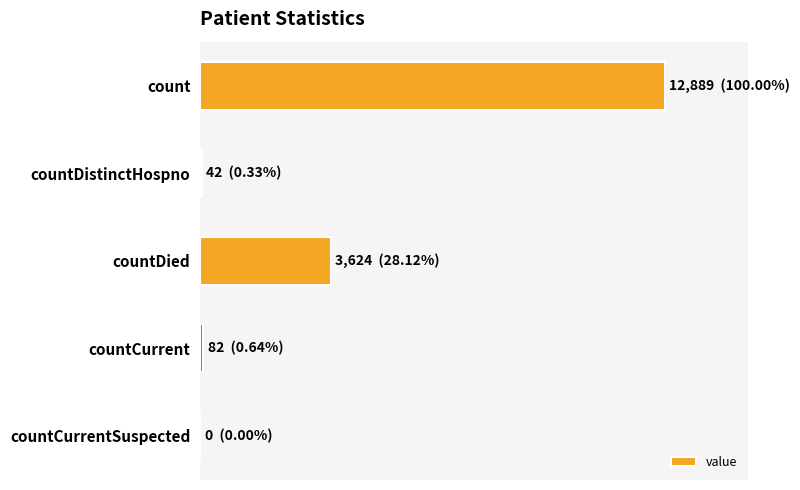

What is the difference between the second highest and second lowest values?

3582